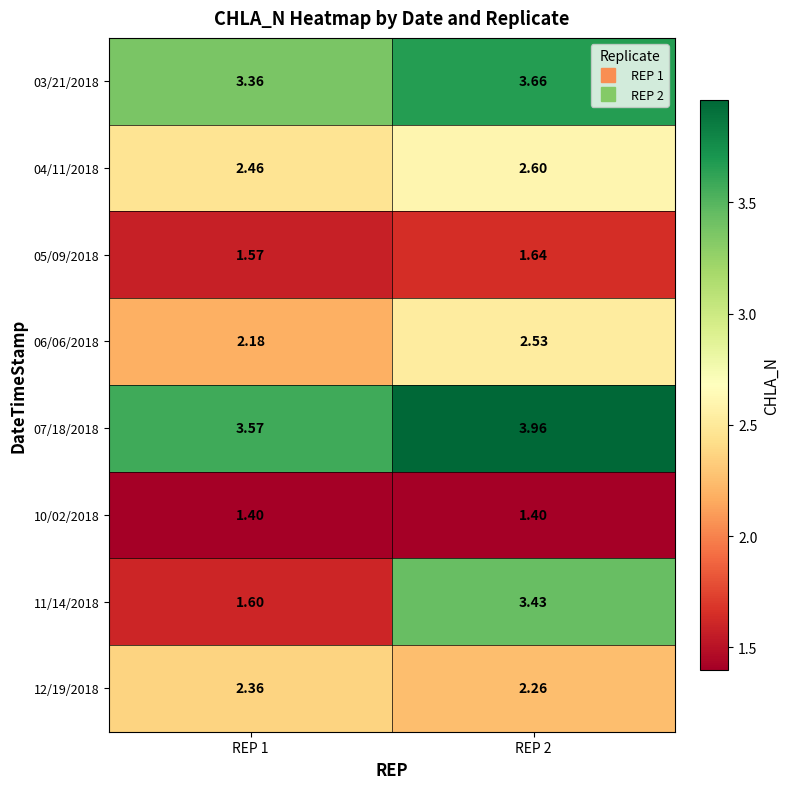

Which series has the largest total across all categories?

07/18/2018